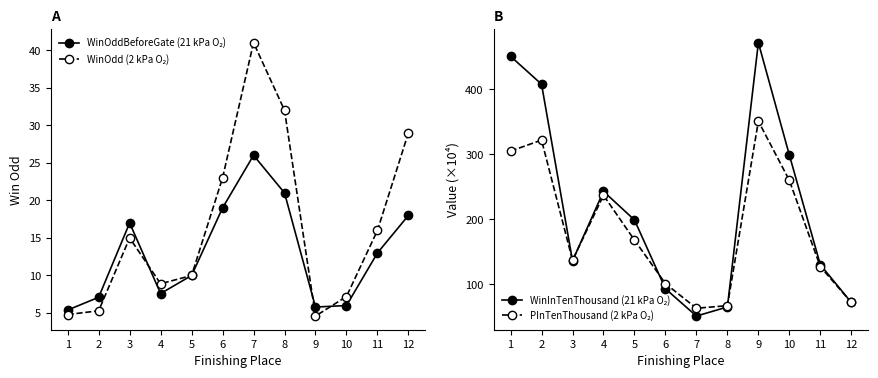

Is it true that WinOddBeforeGate (21 kPa O₂) equals 7.6 at 4?

True